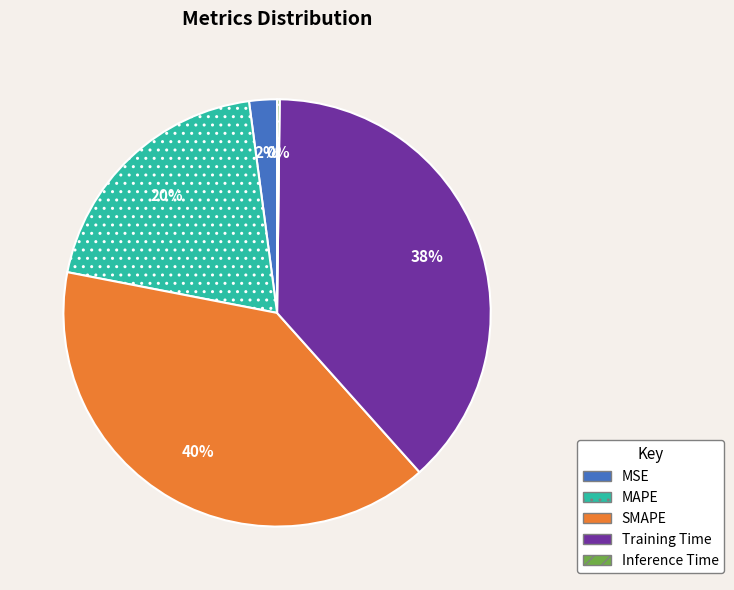

To the nearest percent, what is the difference between the MSE and MAPE slice percentages?

18%